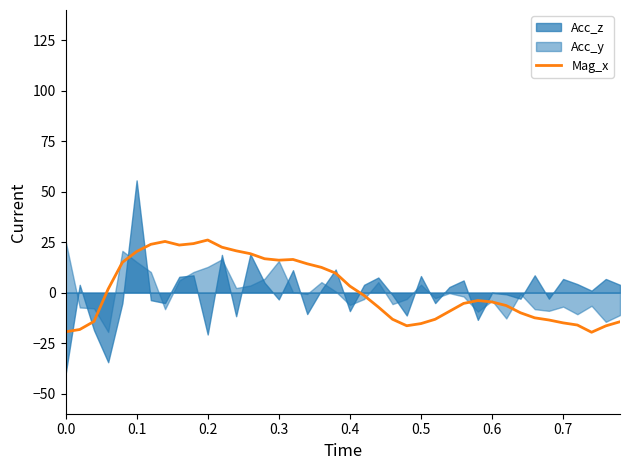

What is the minimum value for Mag_x?

-19.6